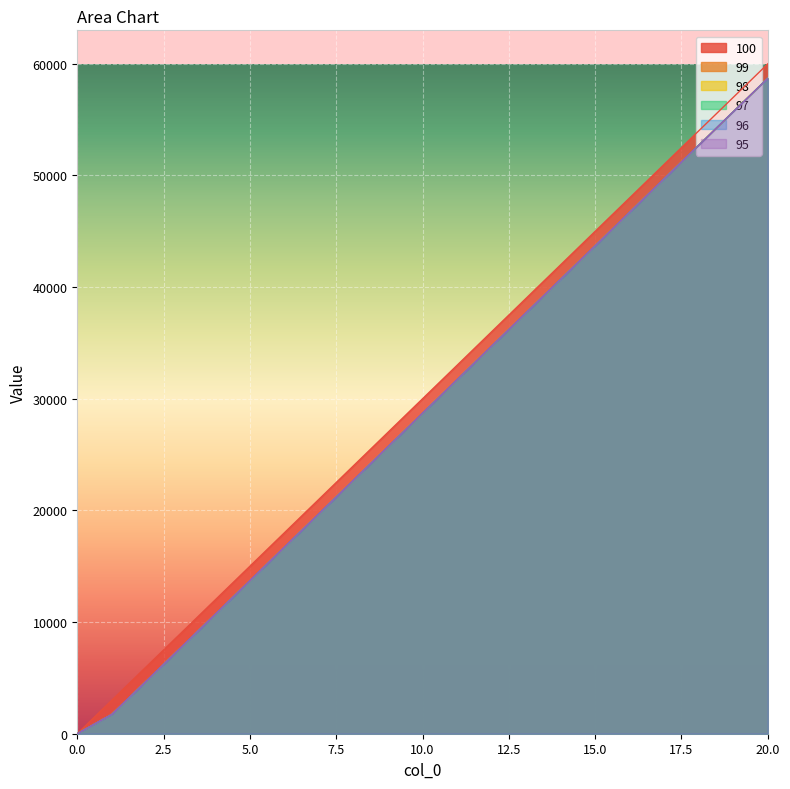

What are all the series names shown in the legend?

100, 99, 98, 97, 96, 95